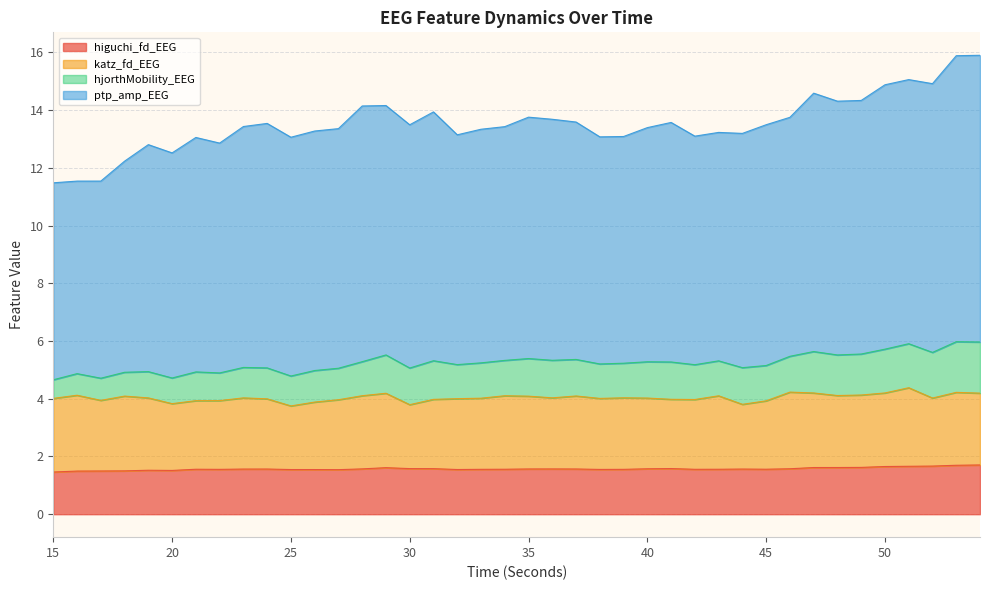

The ptp_amp_EEG series shows 2.8 at 26. True or false?

False